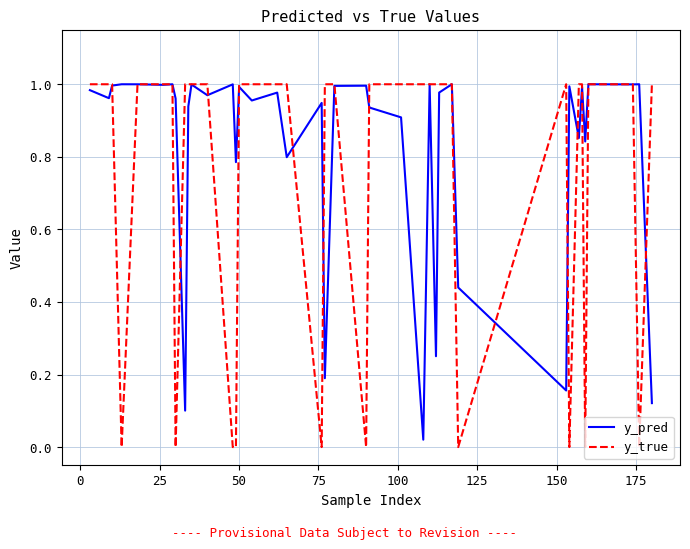

List the series in order of their overall mean, lowest first.

y_true, y_pred